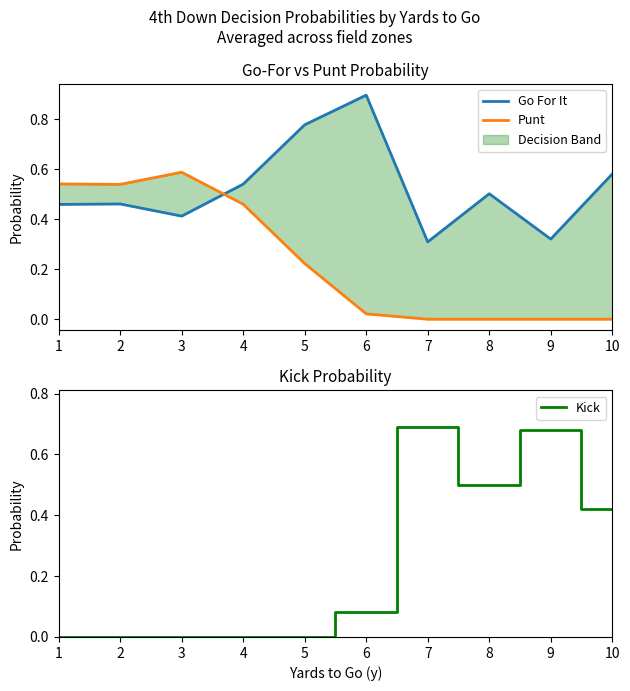

What value does the Go For It series have at 2?

0.5